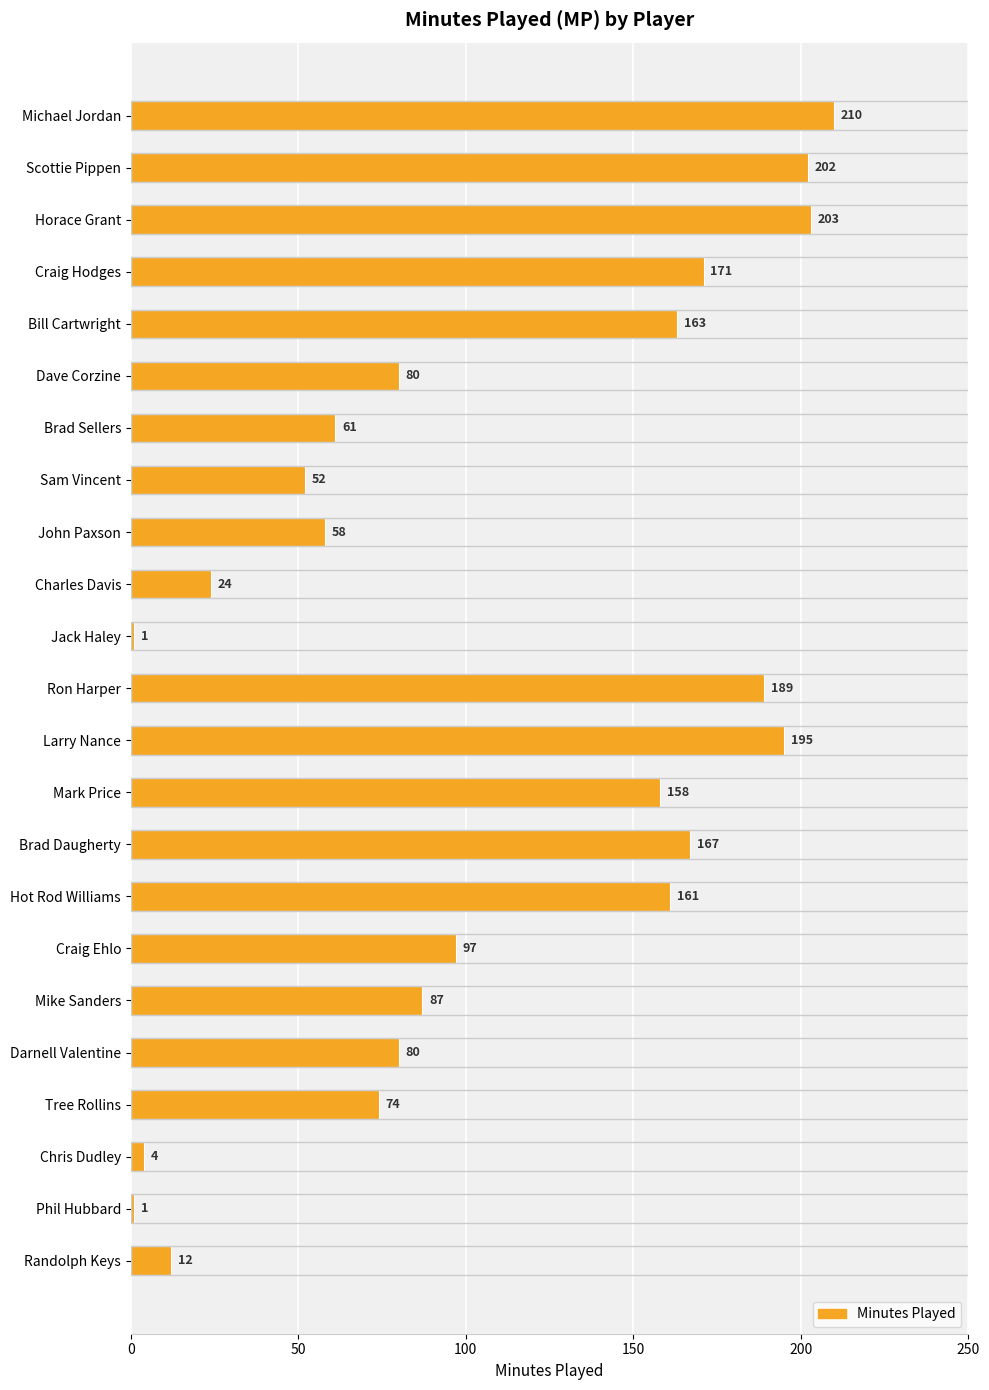

What position from the top is Randolph Keys?

23